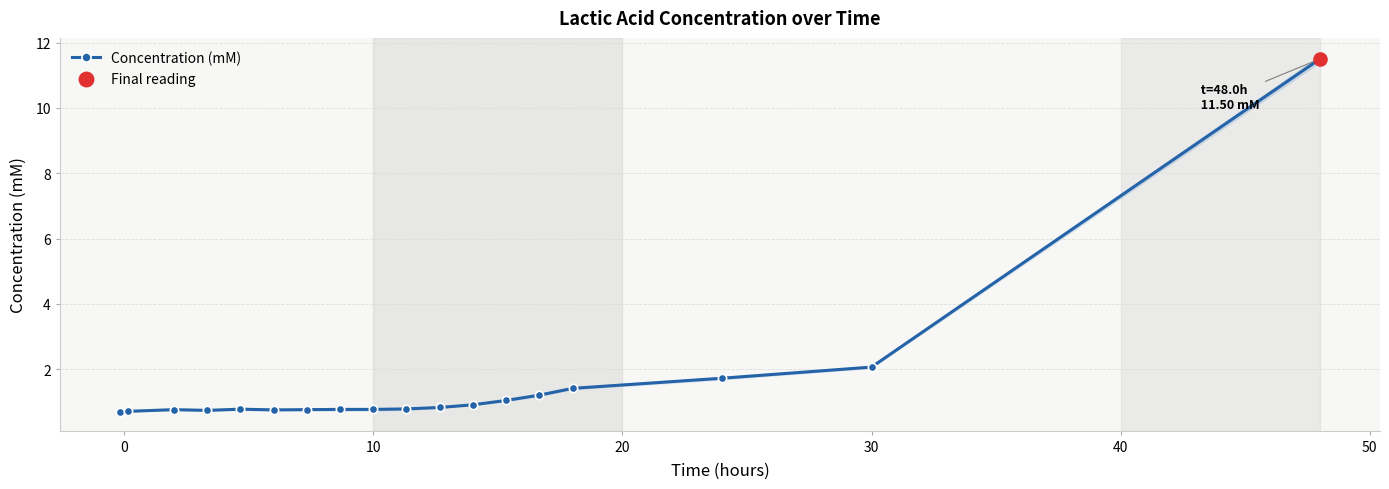

Is it true that Concentration (mM) equals 0.8 at 10?

True